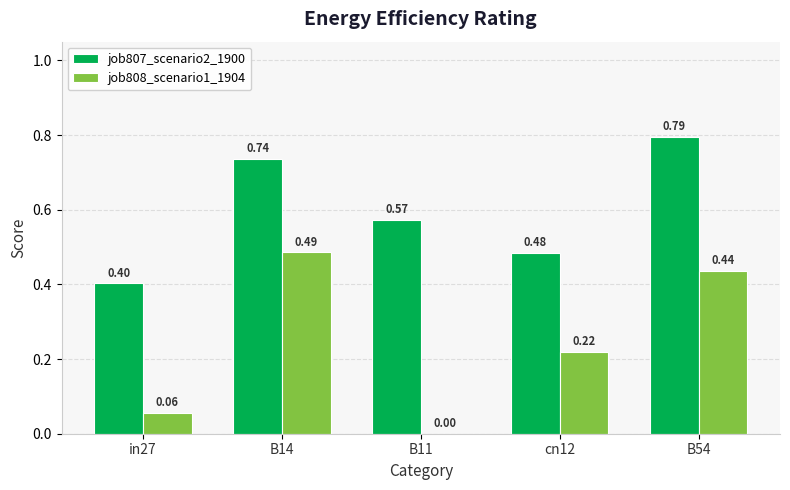

What is the difference between the job808_scenario1_1904 values at B54 and in27?

0.4